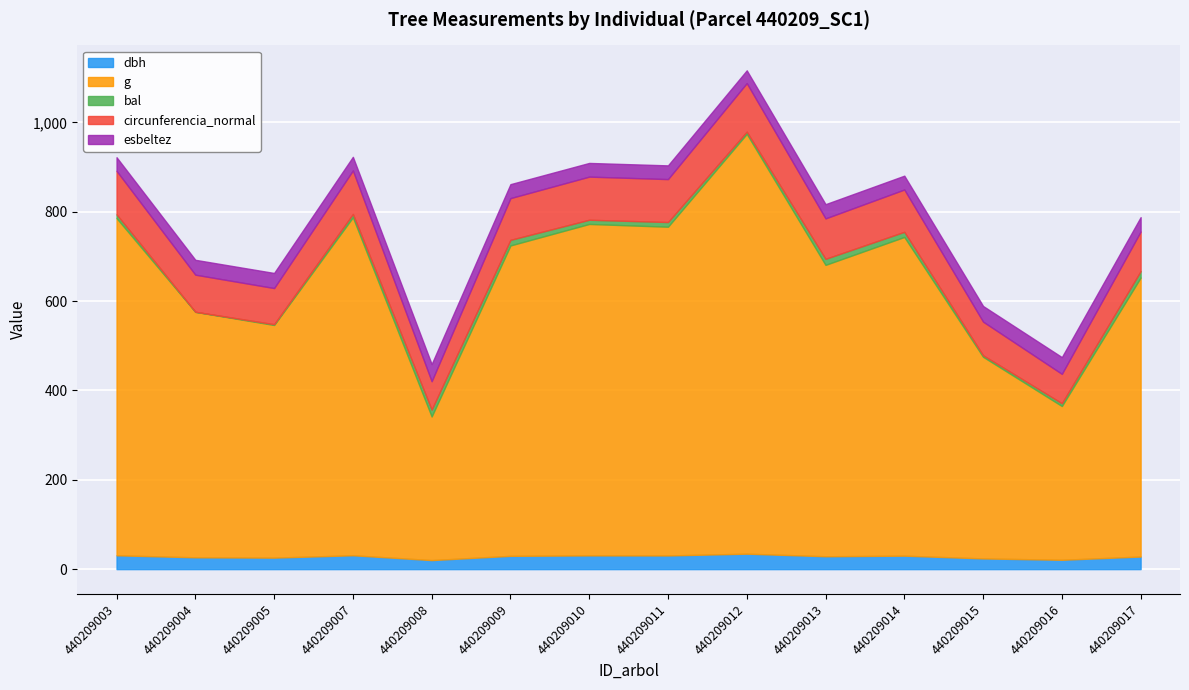

At which label does esbeltez first exceed 31?

440209004